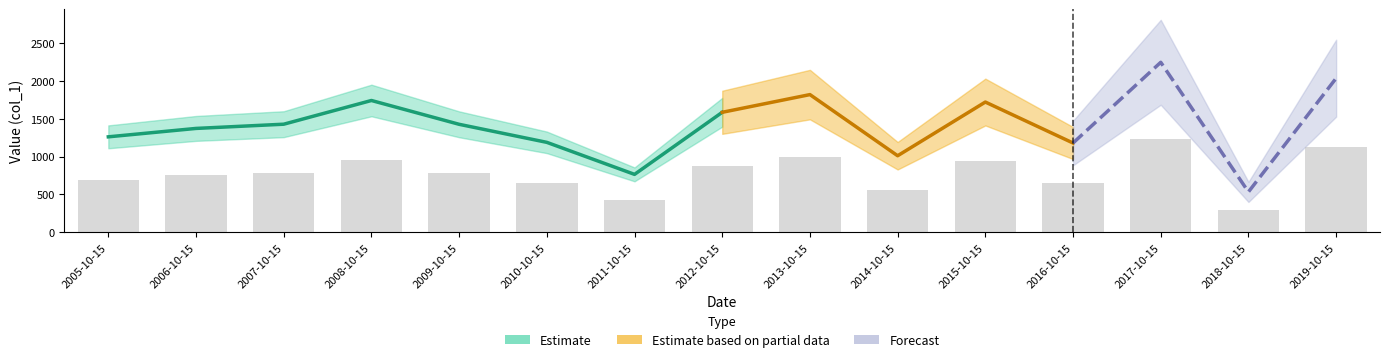

Reading left to right, extract all data points from this chart.

2005-10-15=694.8	2006-10-15=756.0	2007-10-15=786.8	2008-10-15=959.6	2009-10-15=786.0	2010-10-15=654.5	2011-10-15=421.1	2012-10-15=873.5	2013-10-15=1002.5	2014-10-15=556.9	2015-10-15=948.2	2016-10-15=649.7	2017-10-15=1237.9	2018-10-15=293.3	2019-10-15=1122.1